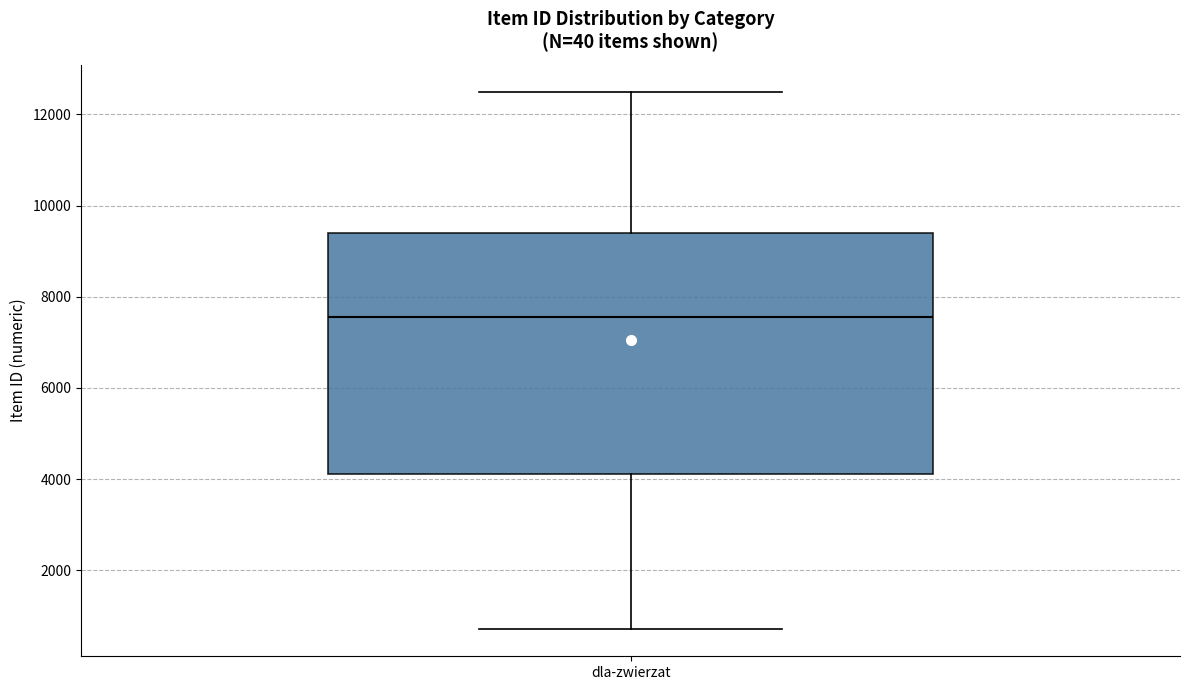

Read this box plot against the y-axis: the position of the median line, the range covered by the box, and the ends of both whiskers. The values are not printed on the chart, so give them approximately, as read against the axis.

median 7600, box 4200 to 9400, whiskers 800 to 12600